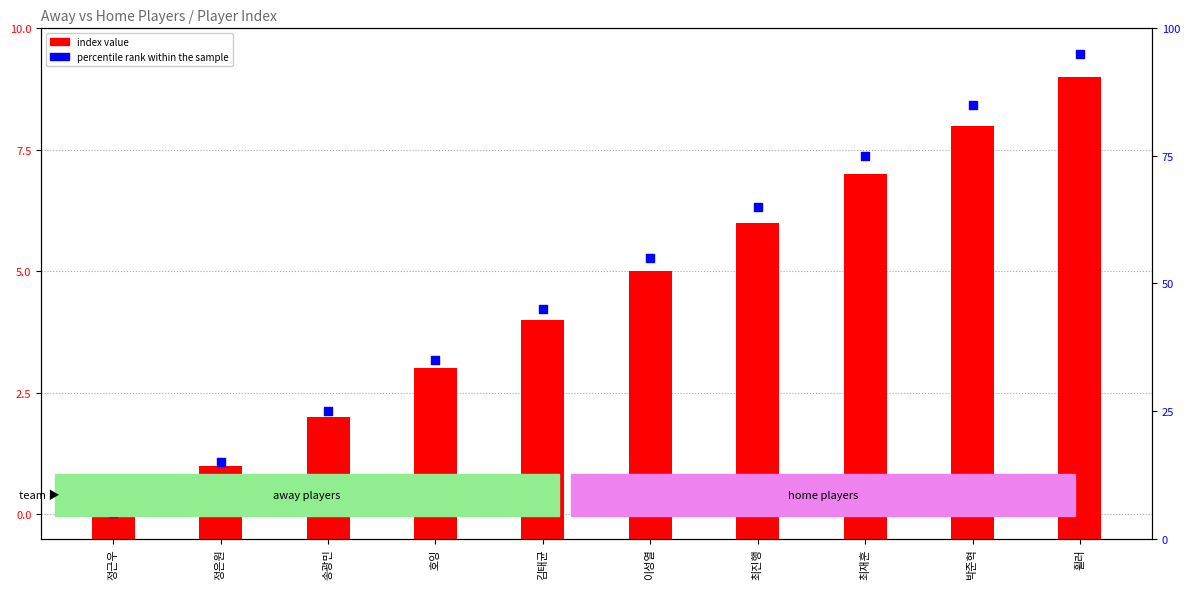

Is the value of percentile rank within the sample at 송광민 greater than the value of index value at 김태균?

Yes